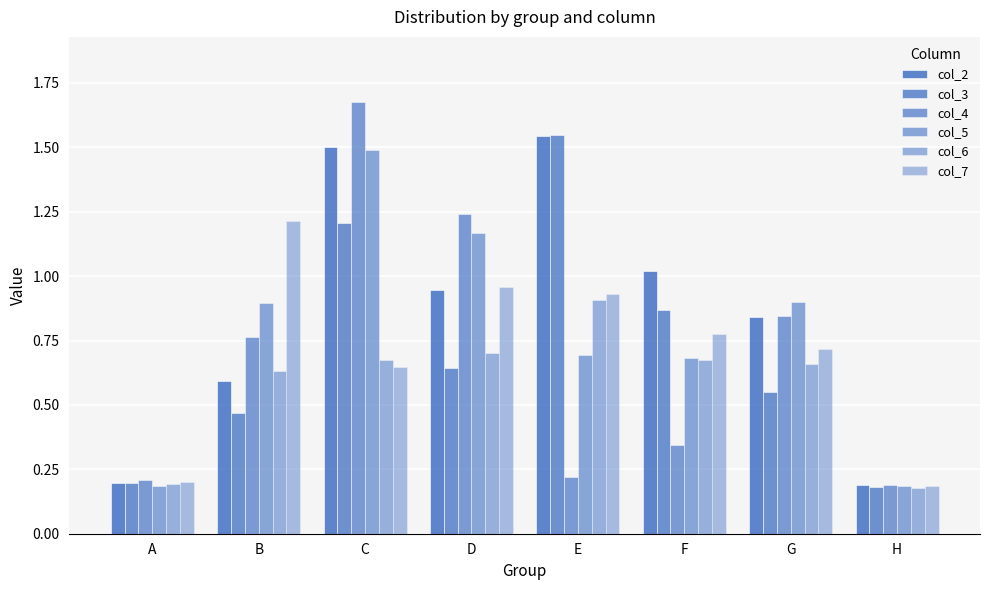

What is the maximum value for col_3?

1.5